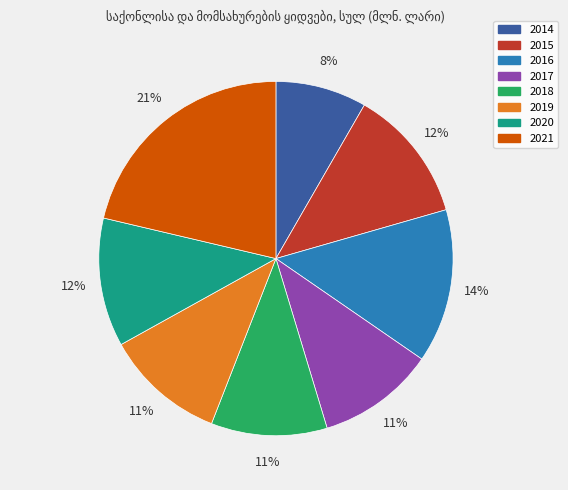

To the nearest percent, what is the combined percentage of 2015 and 2017?

23%